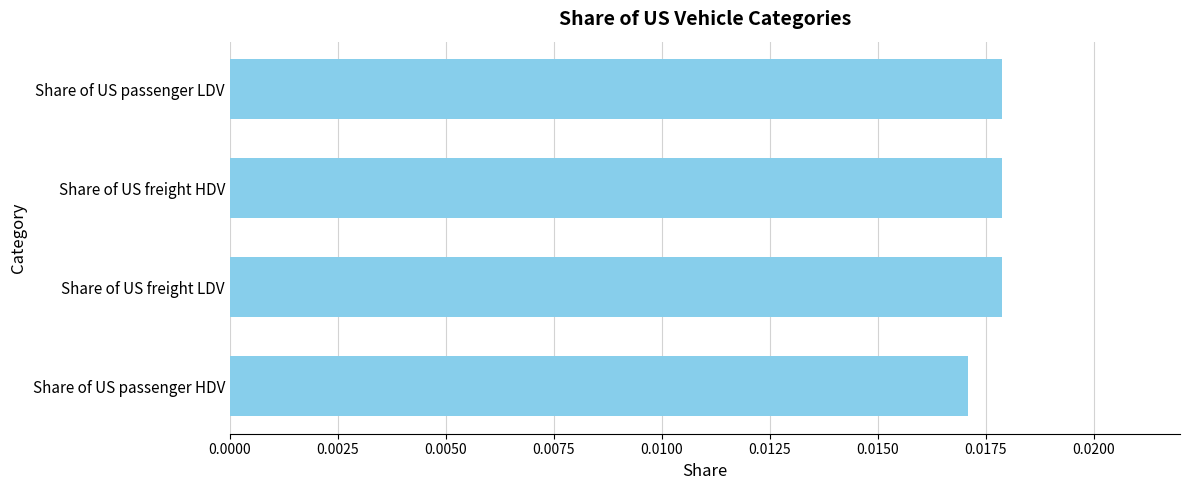

Where is the data nearest to the value 0?

Share of US passenger HDV